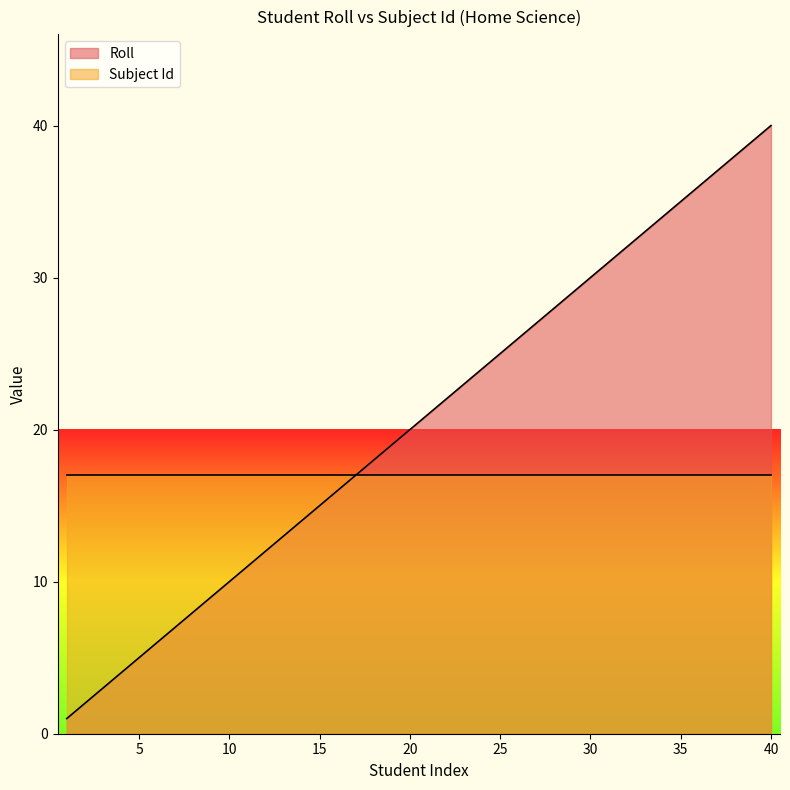

What is the average value?

20